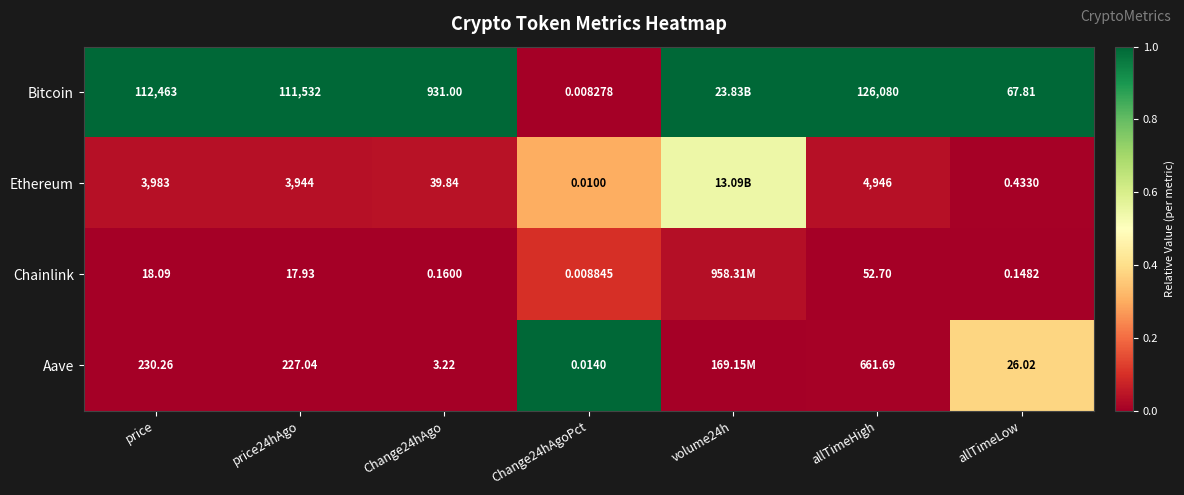

Between price and allTimeLow, which series saw the biggest shift?

Bitcoin